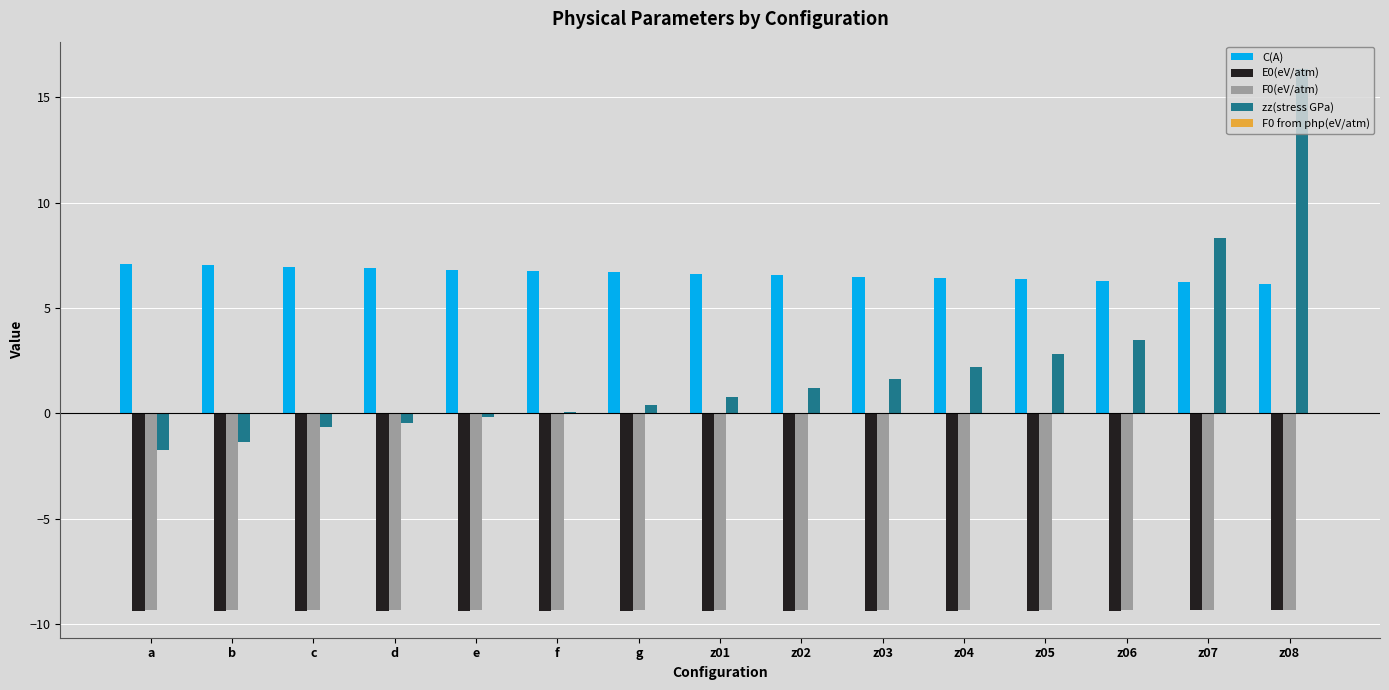

The value of F0(eV/atm) at g is -9.3. True or false?

True